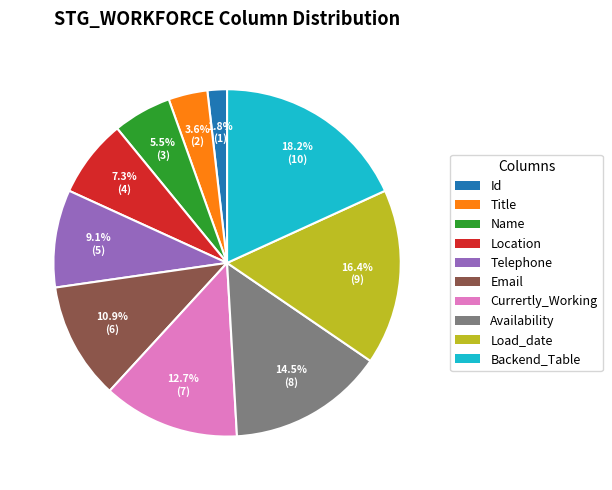

Combined, do Telephone and Location account for over 50%?

No